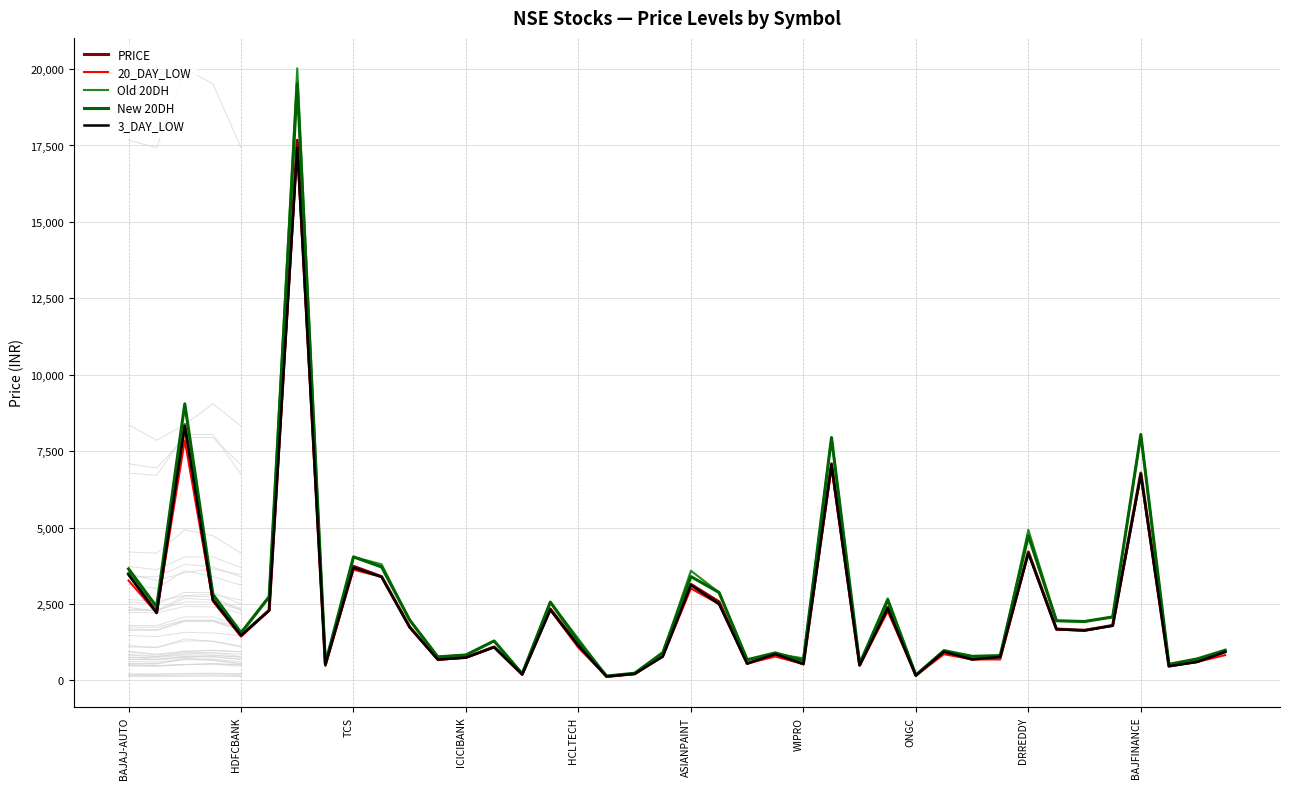

Which series has the largest range (max minus min)?

Old 20DH